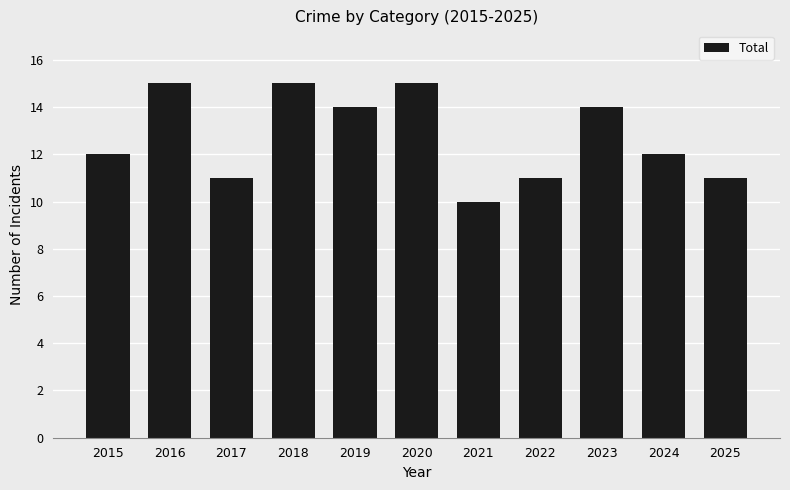

The value at 2020 is 24. True or false?

False